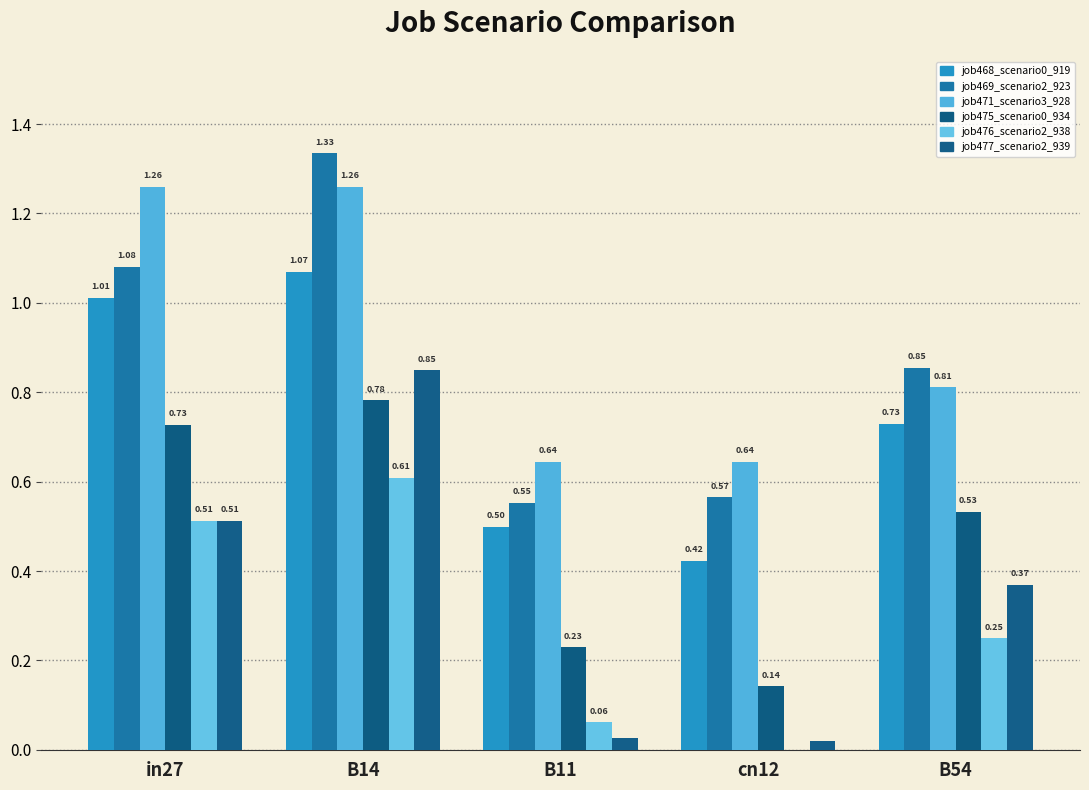

What is the label of the 2nd bar from the right?

cn12